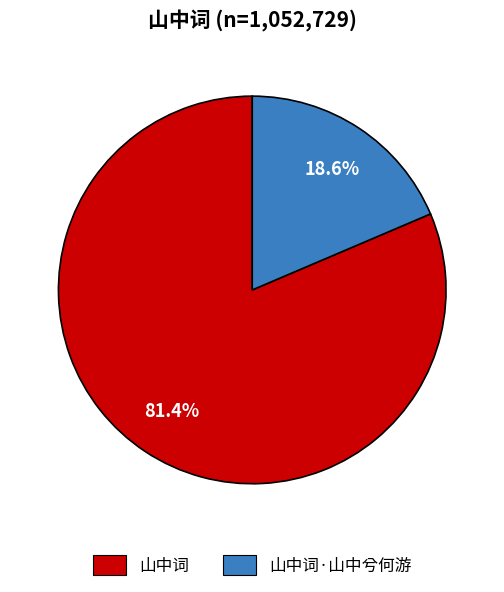

Which has a higher value, 山中词 or 山中词·山中兮何游?

山中词